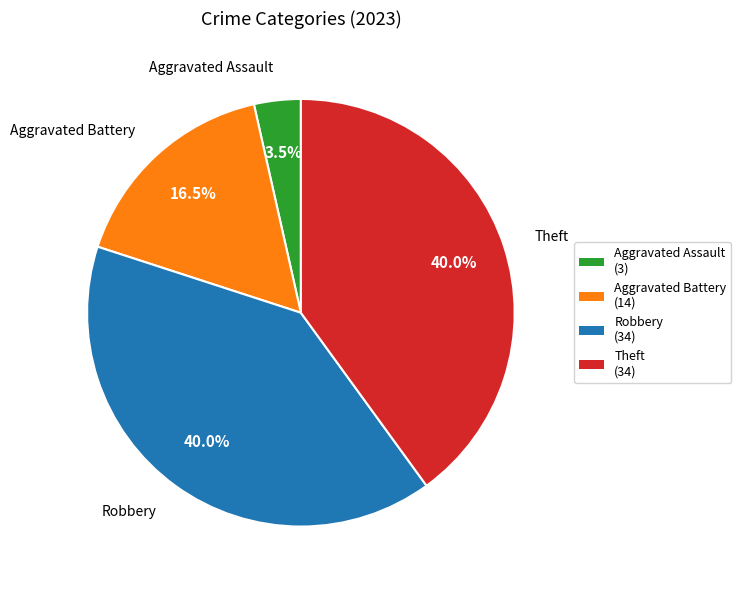

What is the total percentage of Theft and Robbery?

80.0%